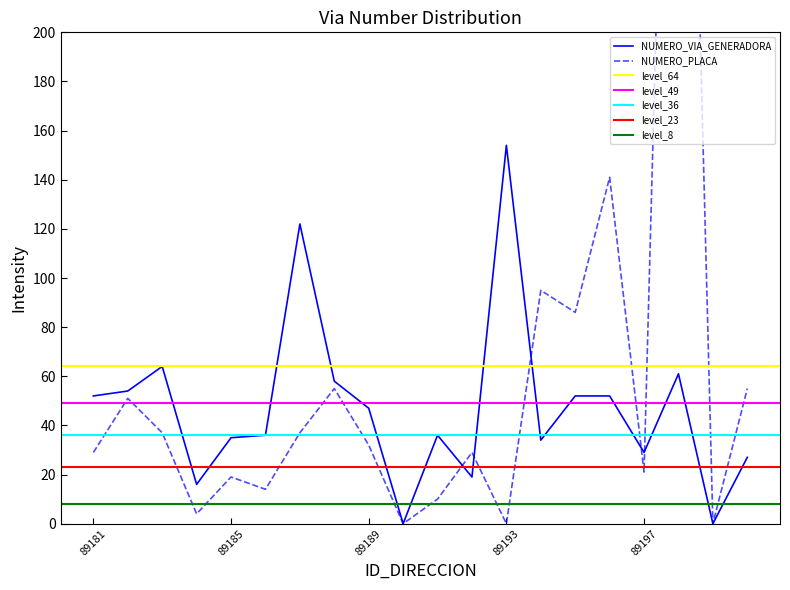

Which series changed the most between 89182 and 89200?

NUMERO_VIA_GENERADORA_DIRECCION